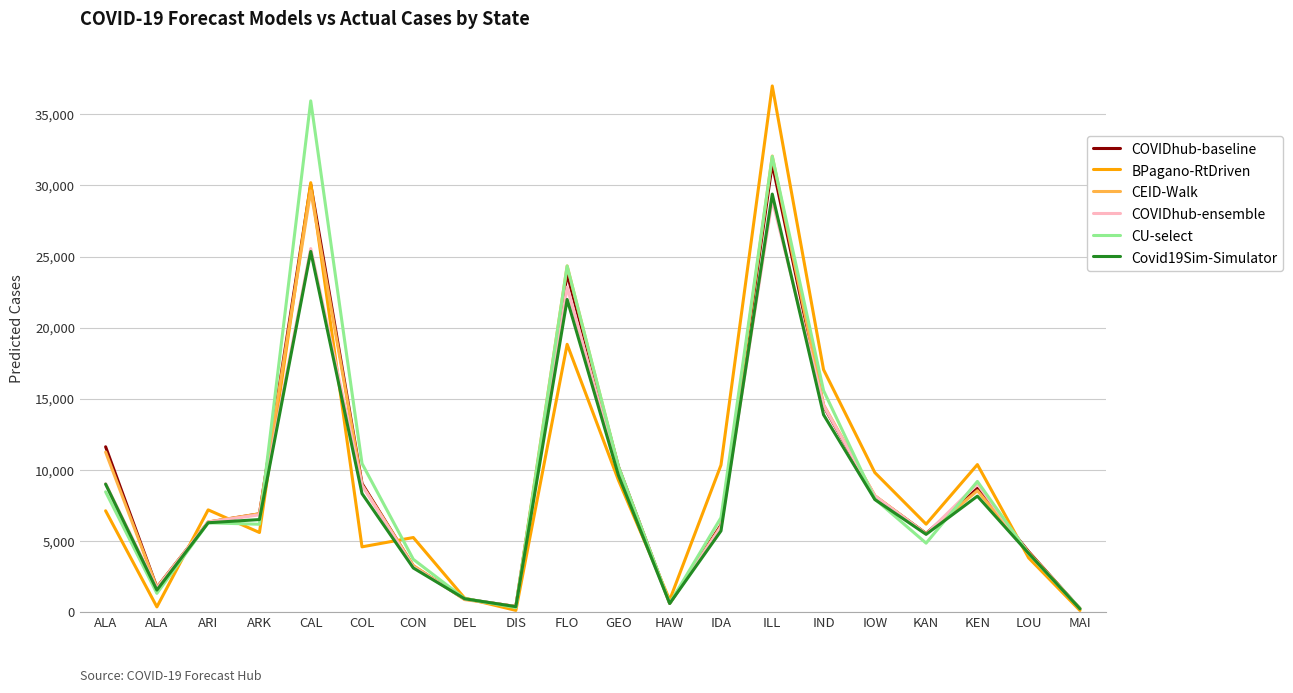

Reading left to right, extract all data points from this chart.

COVIDhub-baseline: ALA=11614.0	ALA=1725.0	ARI=6313.0	ARK=6896.0	CAL=30070.0	COL=9031.0	CON=3222.0	DEL=905.0	DIS=372.0	FLO=23770.0	GEO=10221.0	HAW=604.0	IDA=6112.0	ILL=31515.0	IND=14477.0	IOW=8138.0	KAN=5515.0	KEN=8683.0	LOU=4232.0	MAI=224.0
BPagano-RtDriven: ALA=7110.7	ALA=348.5	ARI=7176.2	ARK=5583.3	CAL=30196.7	COL=4574.0	CON=5229.4	DEL=972.8	DIS=103.8	FLO=18824.9	GEO=9264.7	HAW=838.8	IDA=10328.4	ILL=37002.9	IND=17041.8	IOW=9798.8	KAN=6170.8	KEN=10361.7	LOU=3795.6	MAI=98.4
CEID-Walk: ALA=11245.1	ALA=1710.5	ARI=6327.1	ARK=6904.6	CAL=29620.4	COL=8926.6	CON=3264.3	DEL=862.1	DIS=385.0	FLO=24338.1	GEO=10183.5	HAW=599.5	IDA=6021.7	ILL=32071.8	IND=14579.4	IOW=8177.2	KAN=5487.7	KEN=8523.7	LOU=4180.0	MAI=224.4
COVIDhub-ensemble: ALA=9016.0	ALA=1664.0	ARI=6320.0	ARK=6828.0	CAL=25558.0	COL=8902.0	CON=3155.0	DEL=914.0	DIS=370.0	FLO=22849.0	GEO=9738.0	HAW=592.0	IDA=5973.0	ILL=28983.0	IND=14522.0	IOW=8158.0	KAN=5471.0	KEN=9002.0	LOU=4104.0	MAI=231.0
CU-select: ALA=8445.0	ALA=1302.0	ARI=6266.0	ARK=6164.0	CAL=35952.0	COL=10436.0	CON=3697.0	DEL=935.0	DIS=305.0	FLO=24336.0	GEO=10236.0	HAW=603.0	IDA=6627.0	ILL=32047.0	IND=15570.0	IOW=7941.0	KAN=4835.0	KEN=9177.0	LOU=4091.0	MAI=237.0
Covid19Sim-Simulator: ALA=8986.9	ALA=1533.2	ARI=6269.0	ARK=6493.3	CAL=25357.0	COL=8321.3	CON=3087.0	DEL=922.5	DIS=367.9	FLO=21979.9	GEO=9607.0	HAW=587.5	IDA=5697.7	ILL=29394.7	IND=13870.7	IOW=7903.2	KAN=5454.3	KEN=8140.9	LOU=4116.5	MAI=212.5